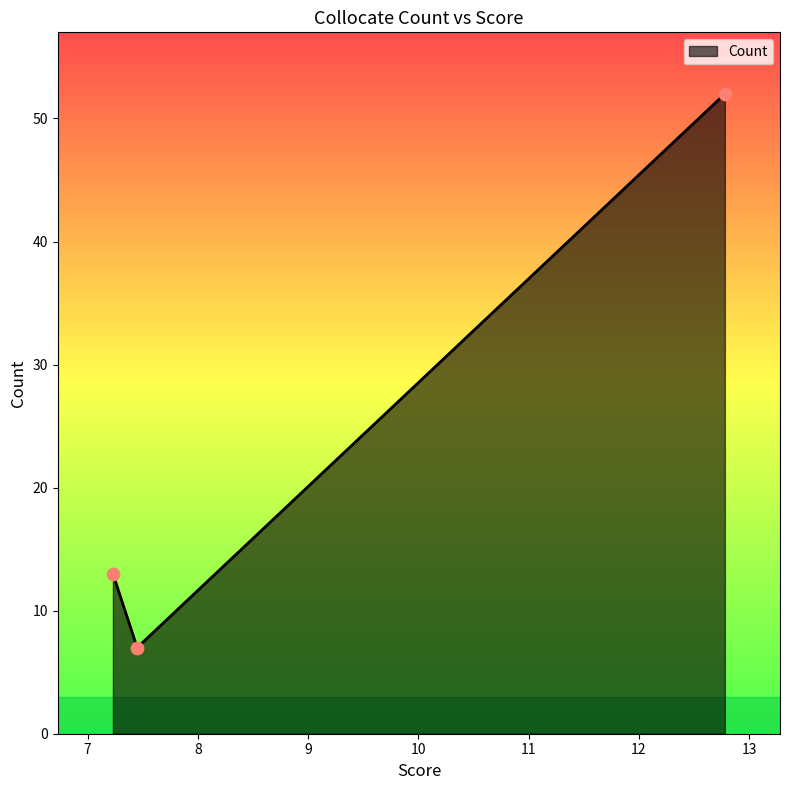

What is the sum of all values?

72